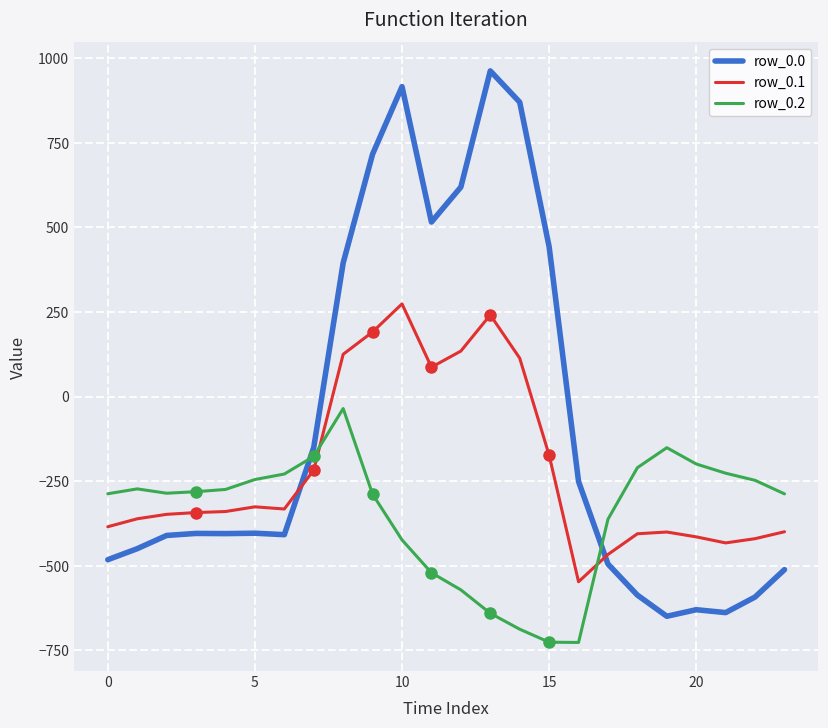

List the series in order of their overall mean, highest first.

row_0.0, row_0.1, row_0.2